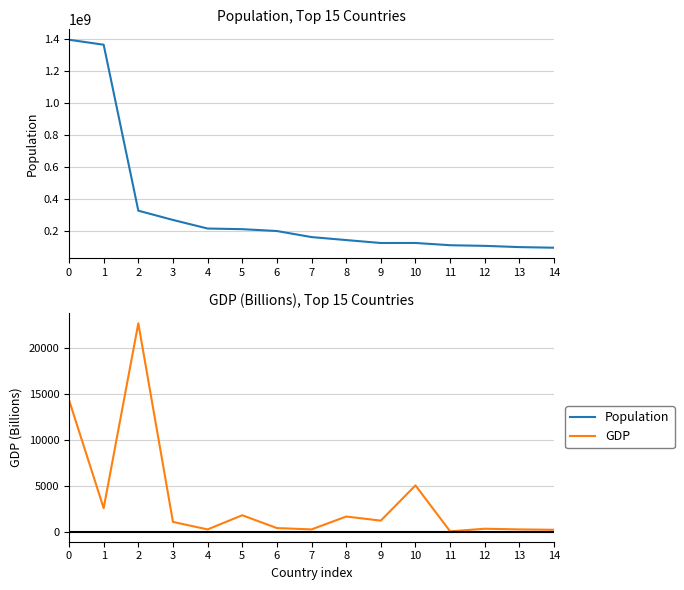

Does the chart display data point markers on the line(s)?

No